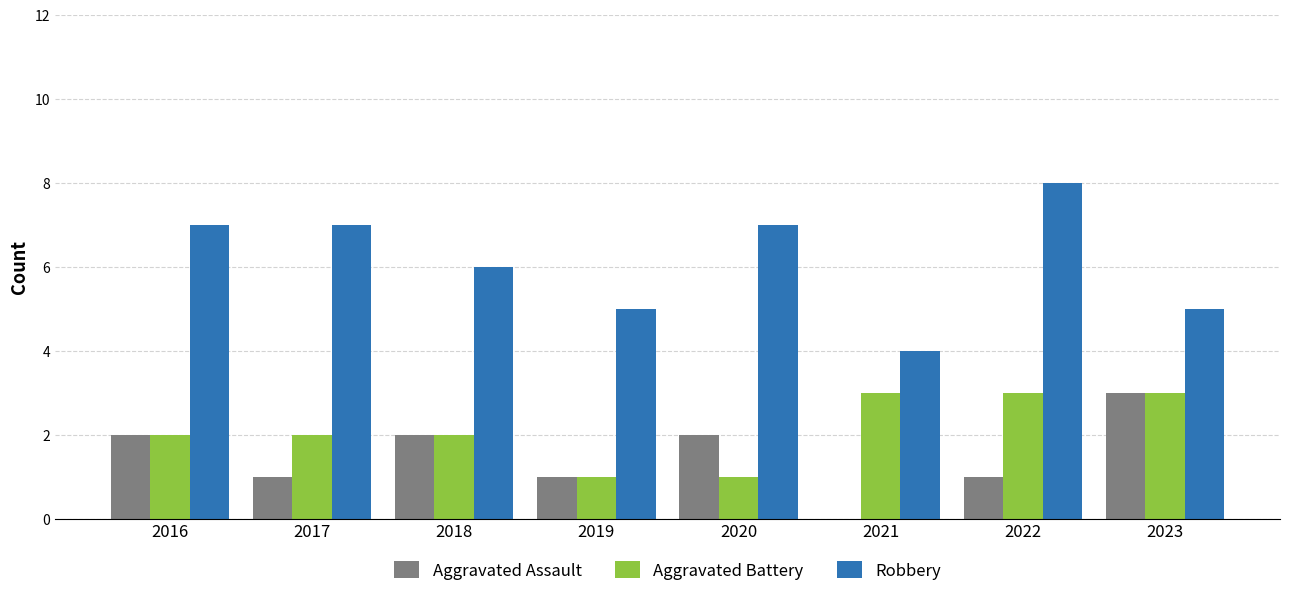

How many positive values does the Aggravated Assault series have?

7